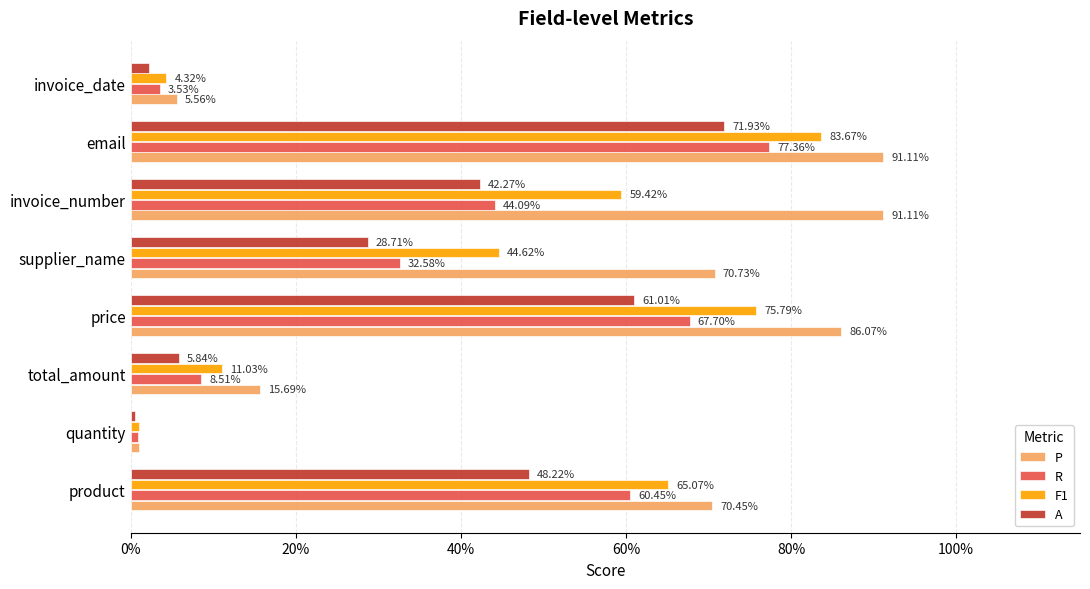

What are all the series names shown in the legend?

P, R, F1, A